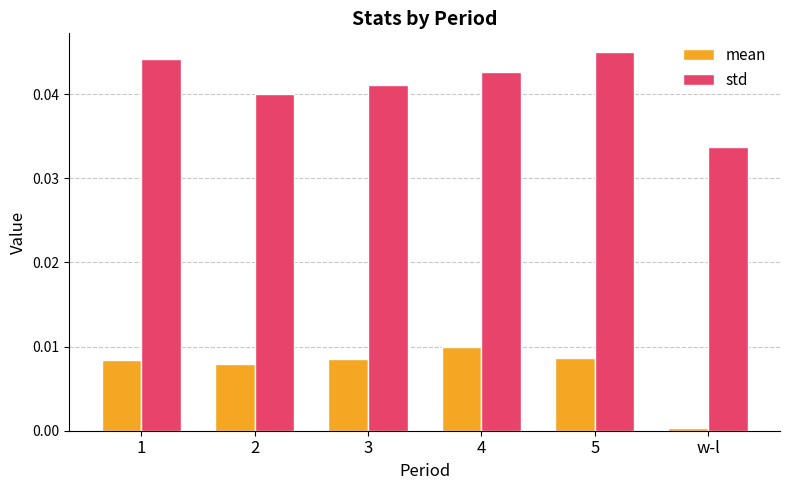

Which series changed the most between 2 and 4?

std